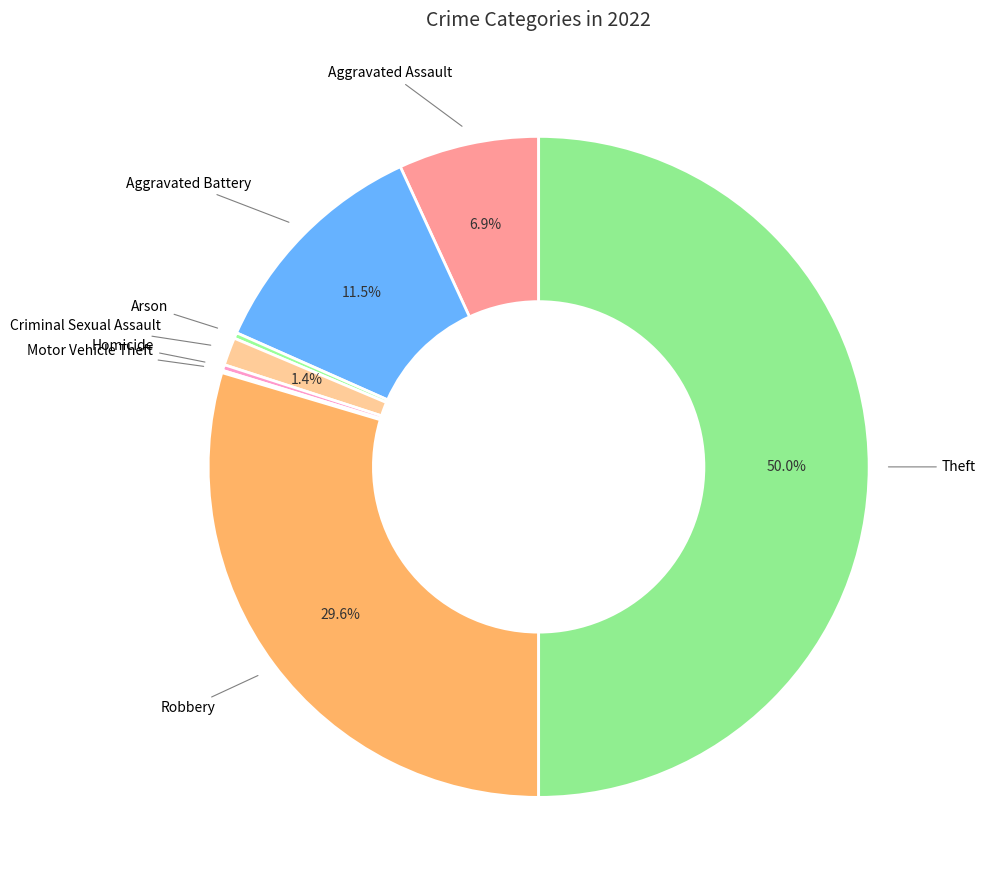

What is the largest slice in the pie chart?

Theft